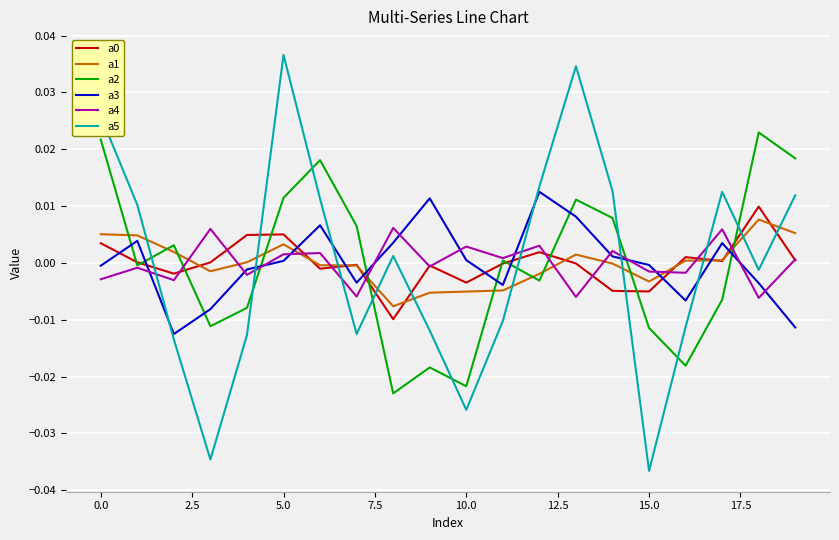

True or false: a4 and a5 cross at least once.

True